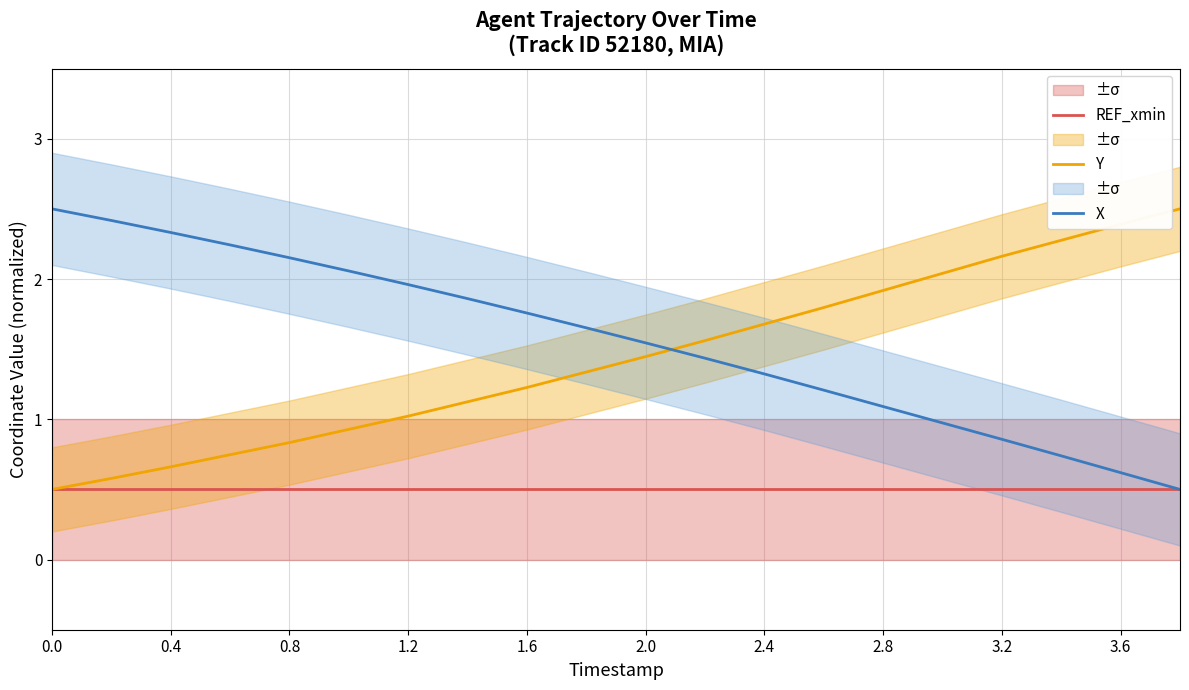

True or false: Y has more than 2 interior local peaks.

False